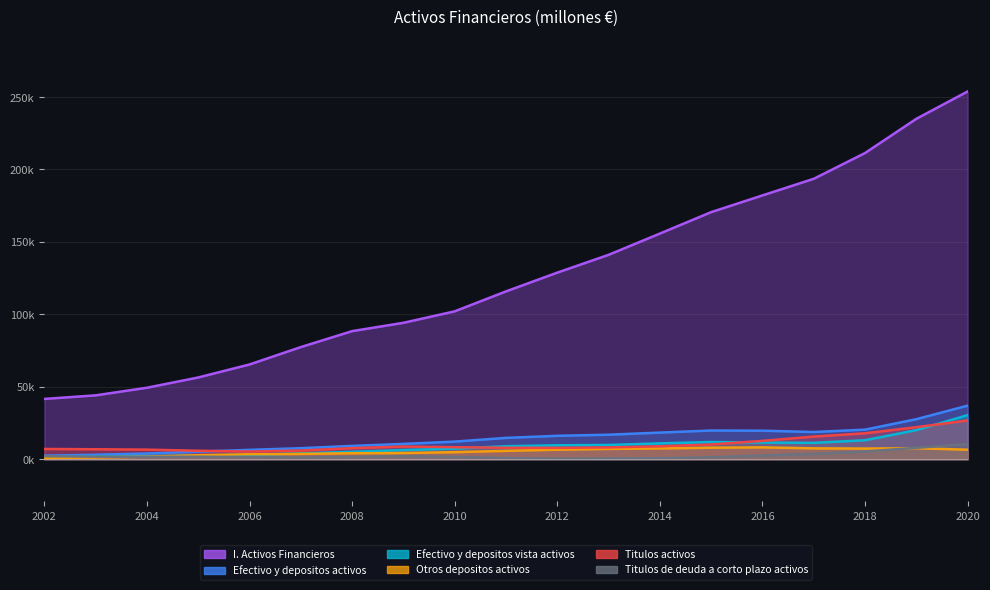

What is the average value of the Otros depositos activos series?

5.2